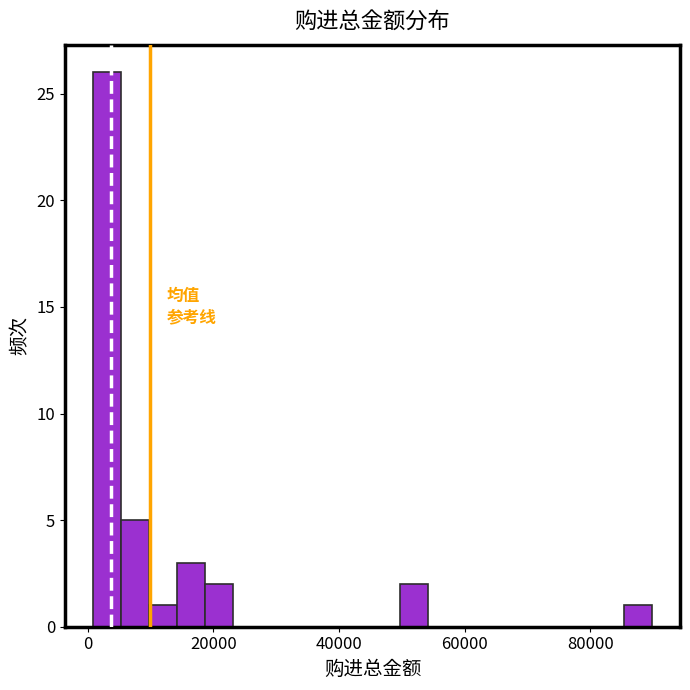

Read against the x-axis, roughly where is the centre of the tallest bar?

4000